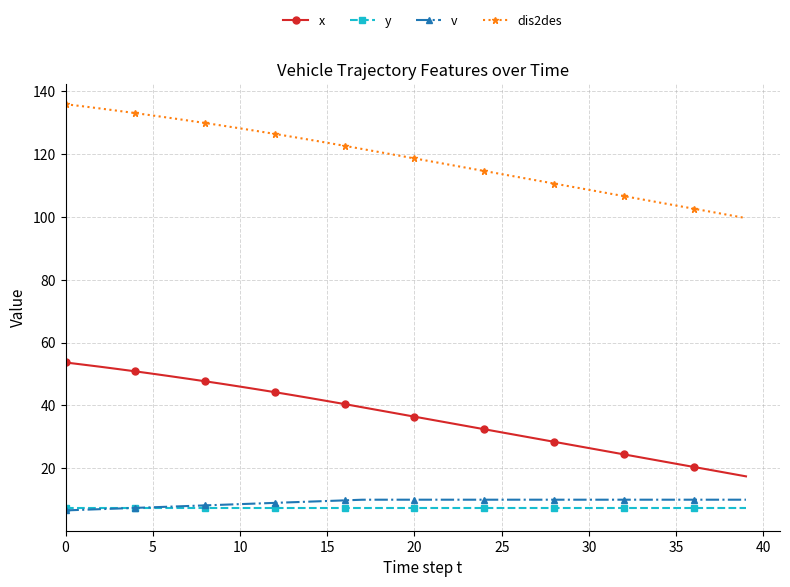

True or false: v and x cross at least once.

False